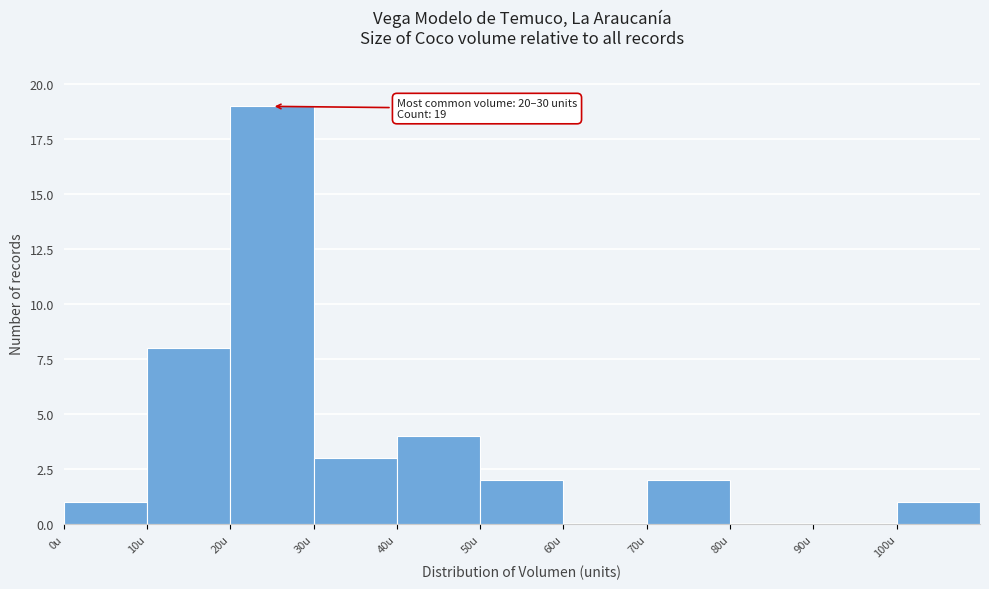

Which range on the x-axis has the tallest bar?

20 to 30